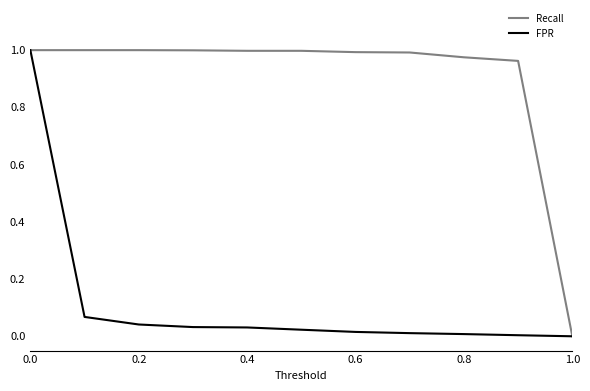

Is this an area chart (filled region under the line)?

No